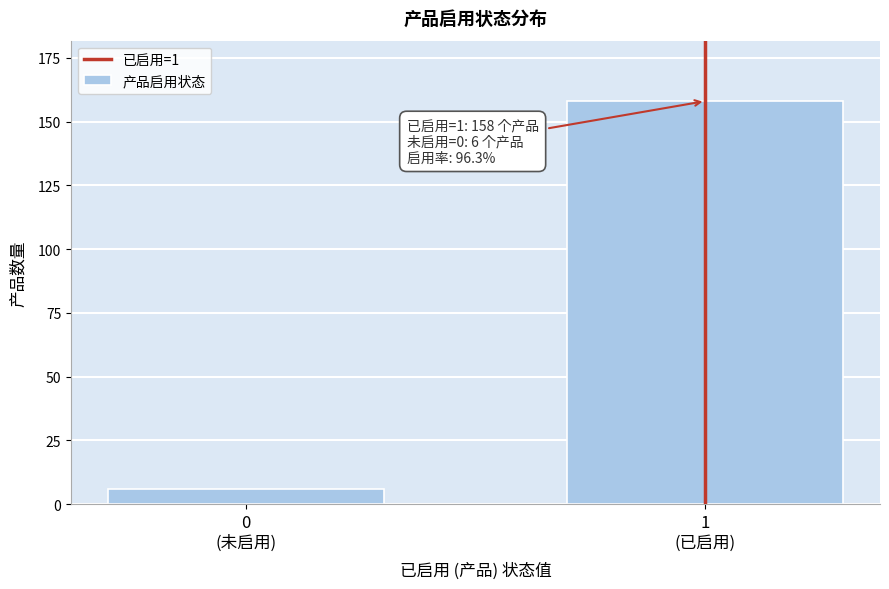

Reading left to right, extract all data points from this chart.

6	158